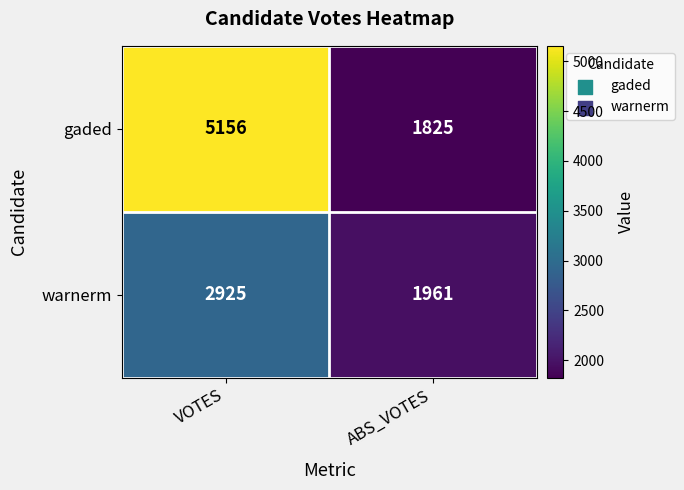

Which category has the lowest value across all series?

ABS_VOTES